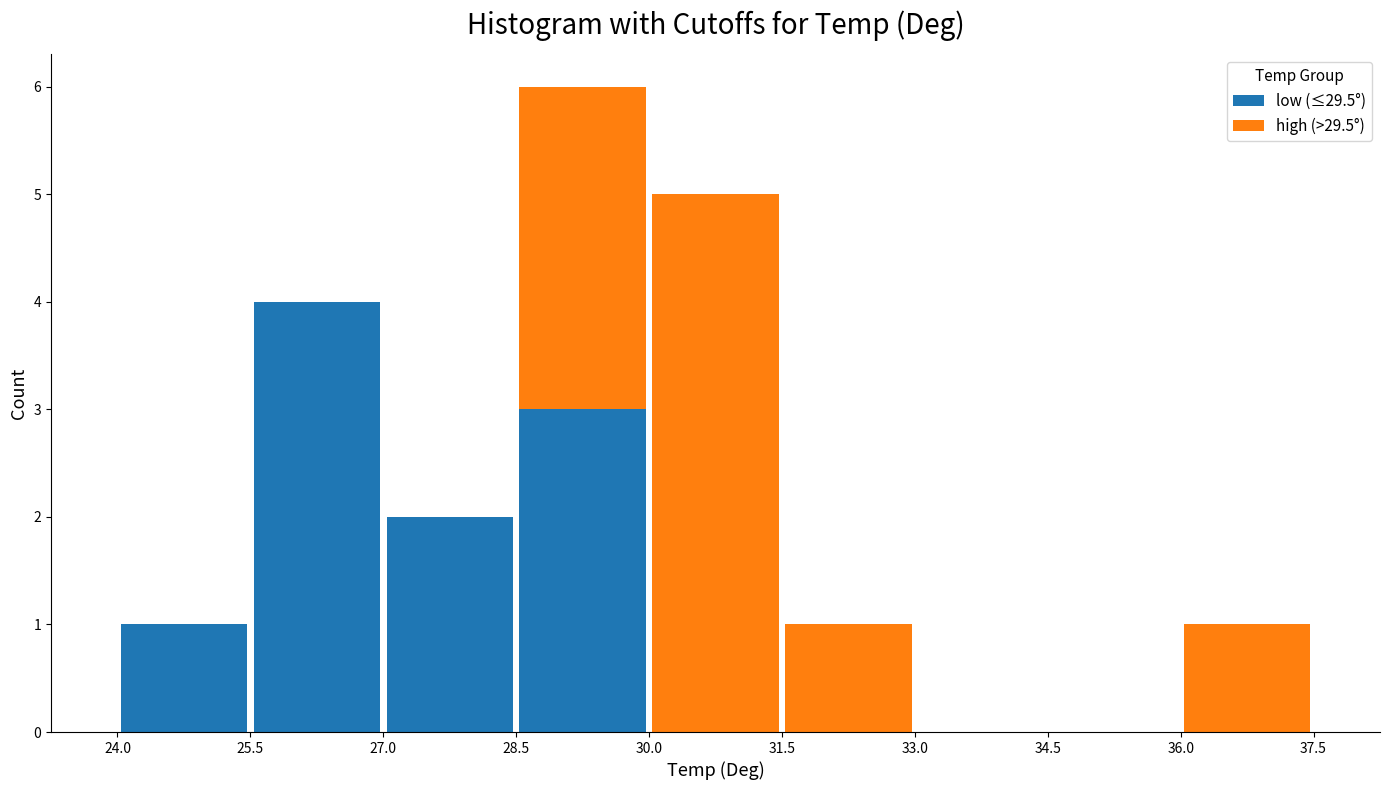

Reading left to right, list every stacked bar in this chart as the range it spans on the x-axis followed by its total height. The values are not printed on the chart, so give them approximately, as read against the axis.

24.0 to 25.5: 1
25.5 to 27.0: 4
27.0 to 28.5: 2
28.5 to 30.0: 6
30.0 to 31.5: 5
31.5 to 33.0: 1
33.0 to 34.5: 0
34.5 to 36.0: 0
36.0 to 37.5: 1